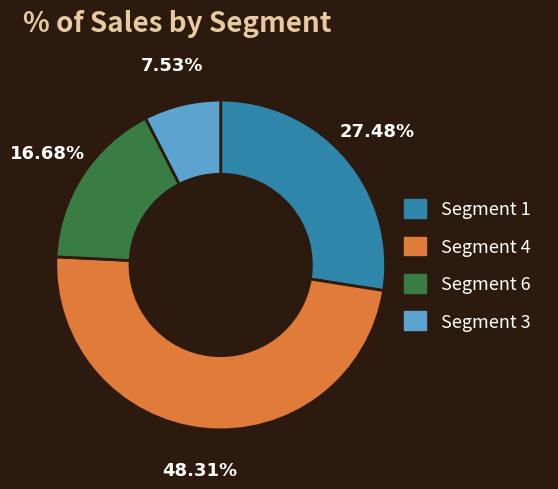

Which slice is the smallest?

Segment 3